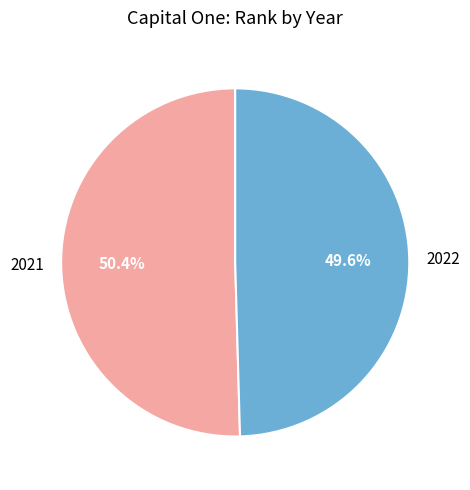

What is the largest slice in the pie chart?

2021